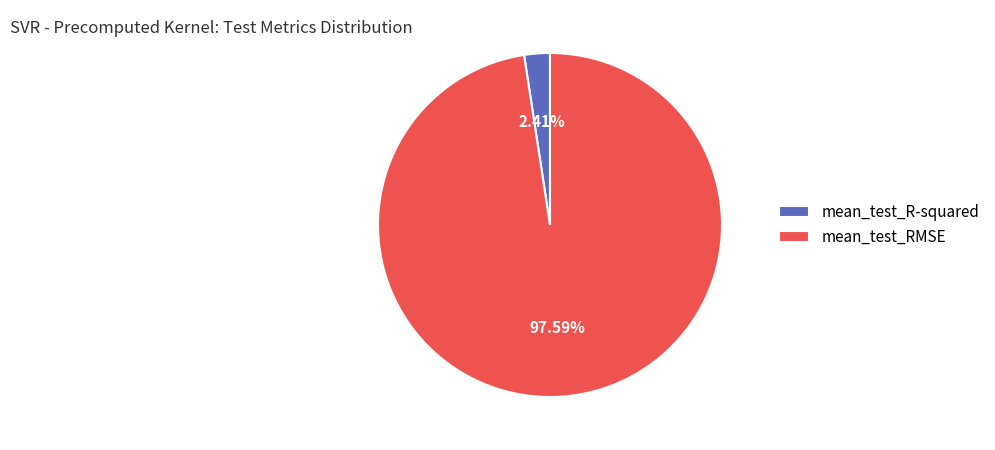

Which slice represents more than half of the pie?

mean_test_RMSE